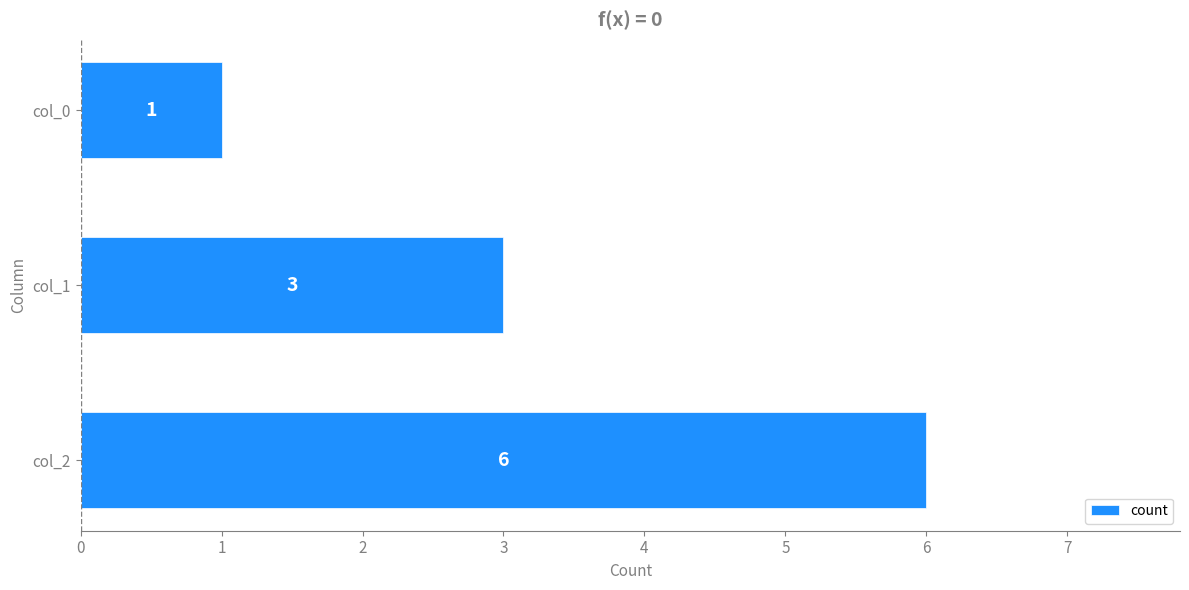

What is the change in value from col_2 to col_1?

-3